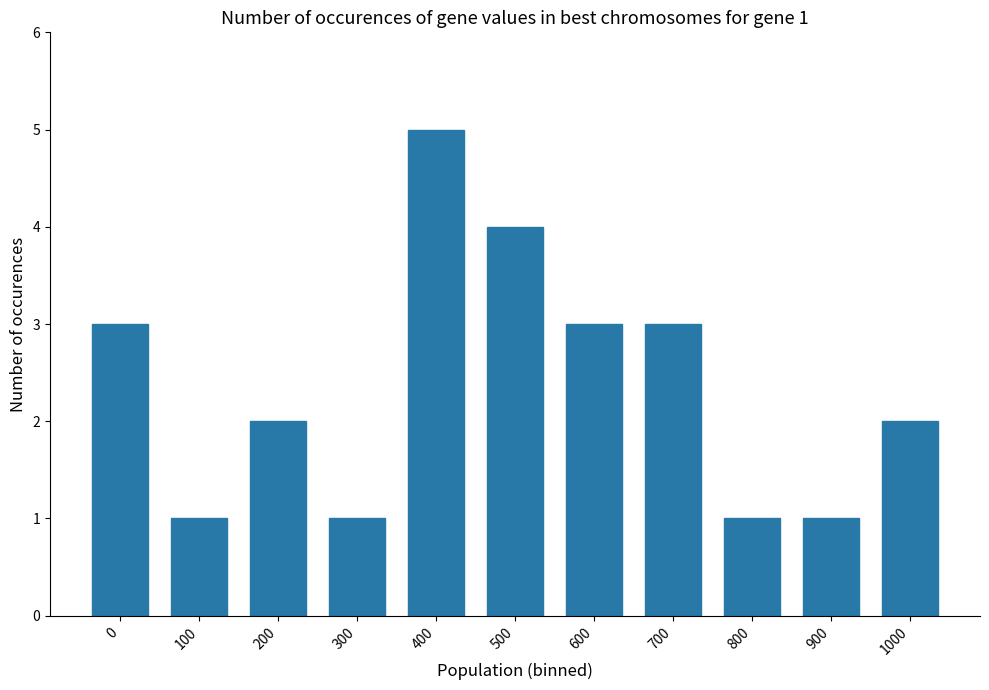

What is the change in value from 700 to 800?

-2